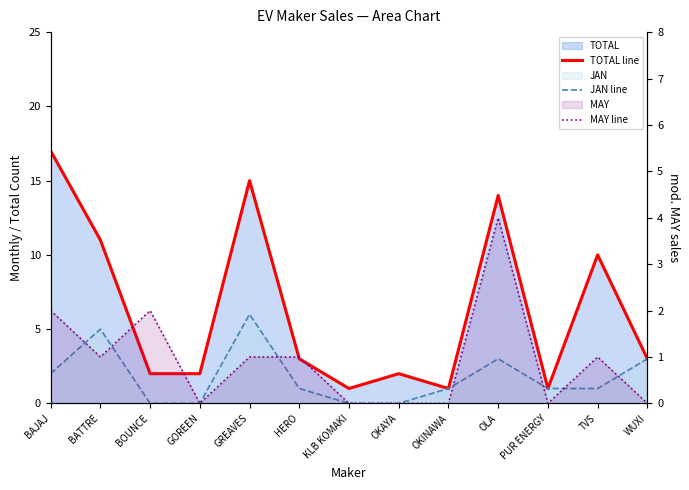

After their last crossing, which series has the higher values: MAY line or JAN line?

JAN line